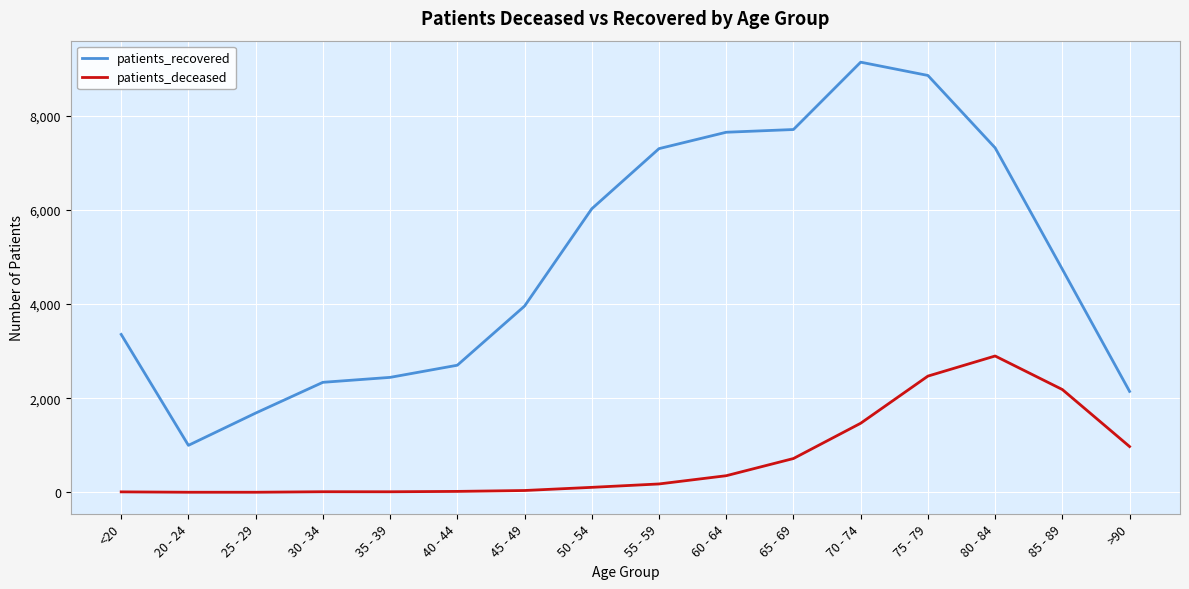

Rank the series by their maximum value, from lowest to highest.

patients_deceased, patients_recovered